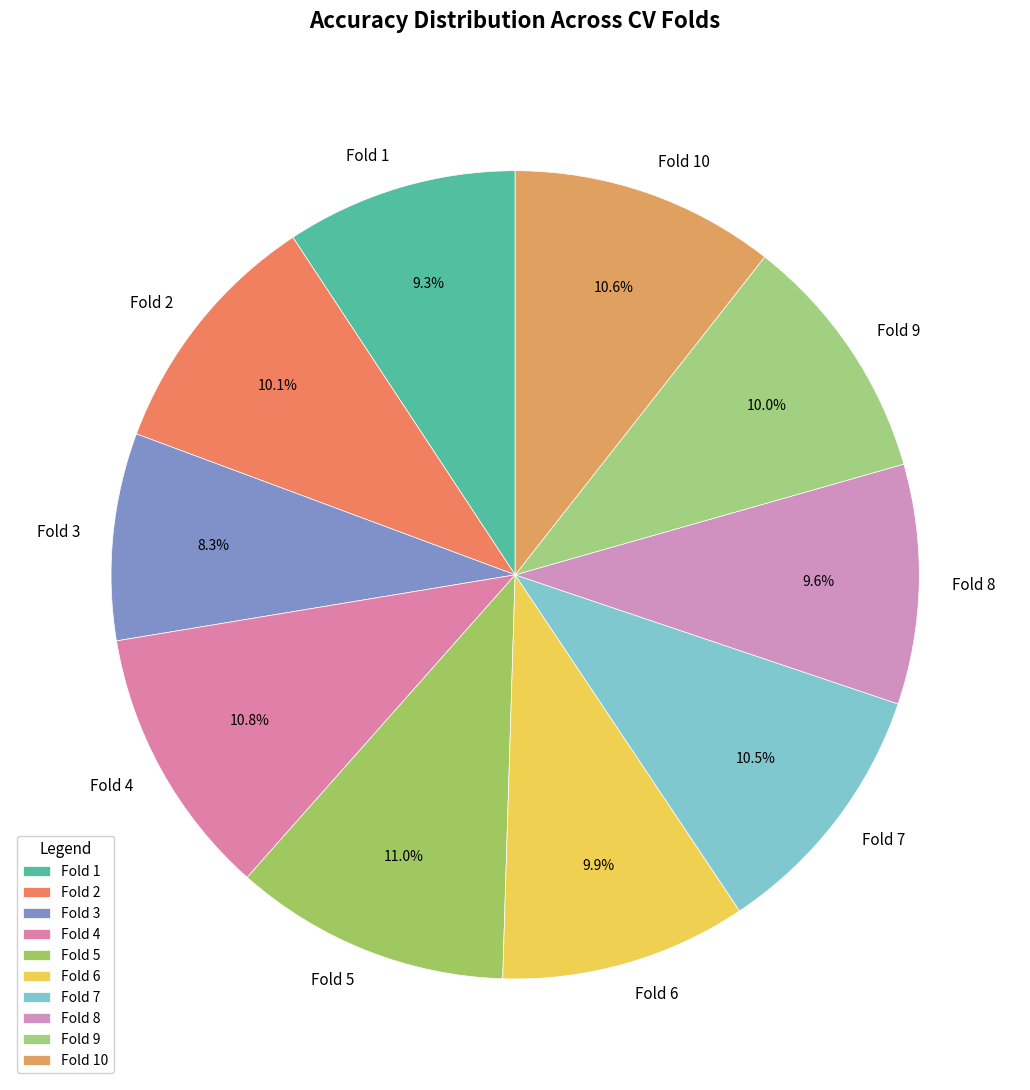

To the nearest percent, what is the difference between the Fold 4 and Fold 9 slice percentages?

1%